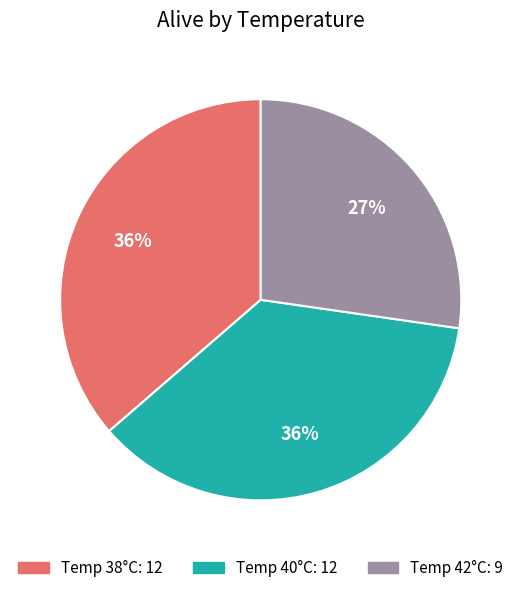

Does any single category account for the majority?

No